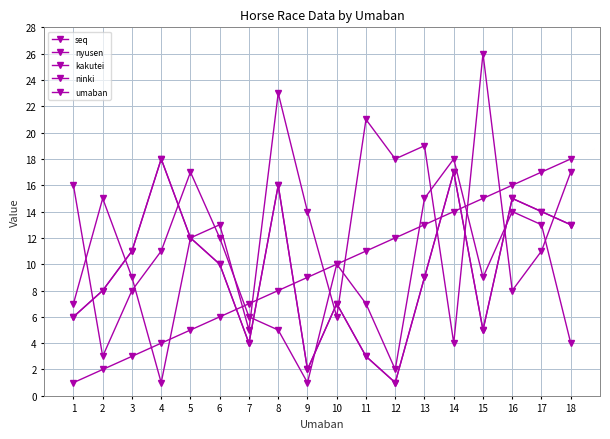

Is it true that umaban equals 1 at 3?

False